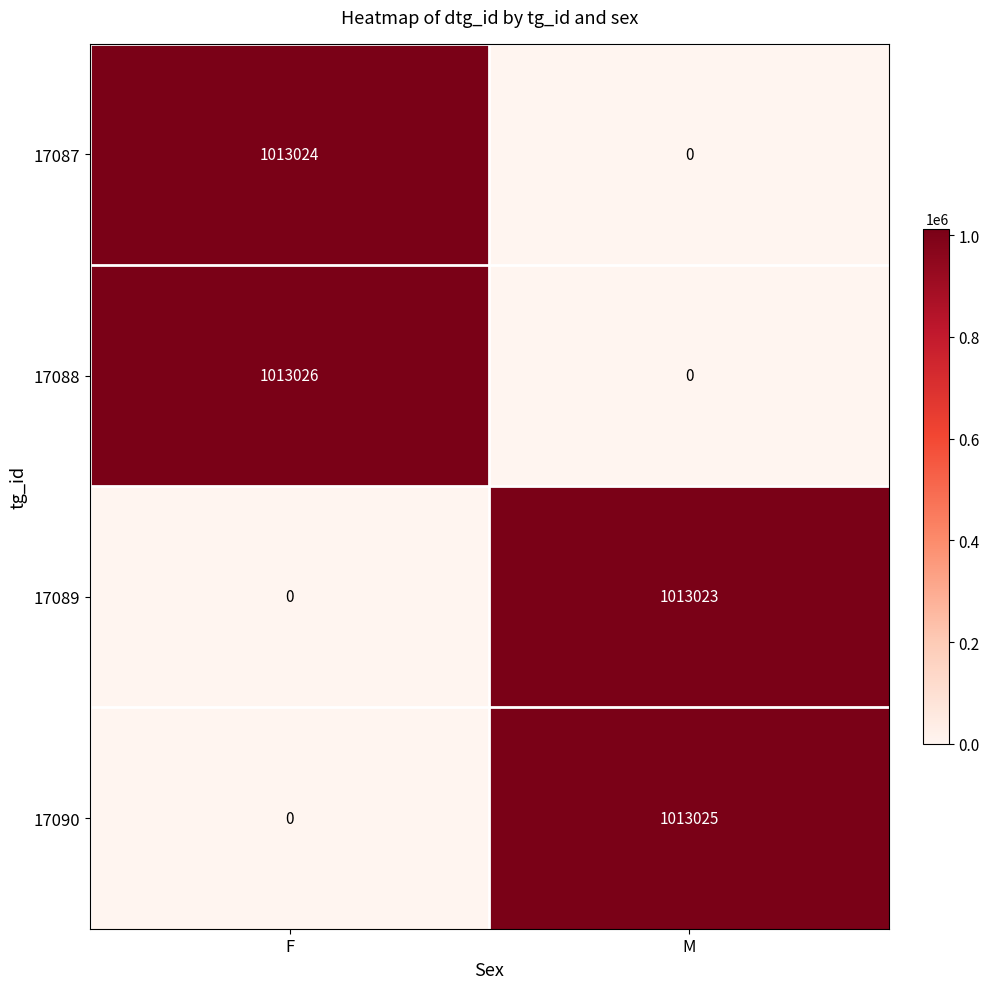

What is the maximum value for 17090?

1013025